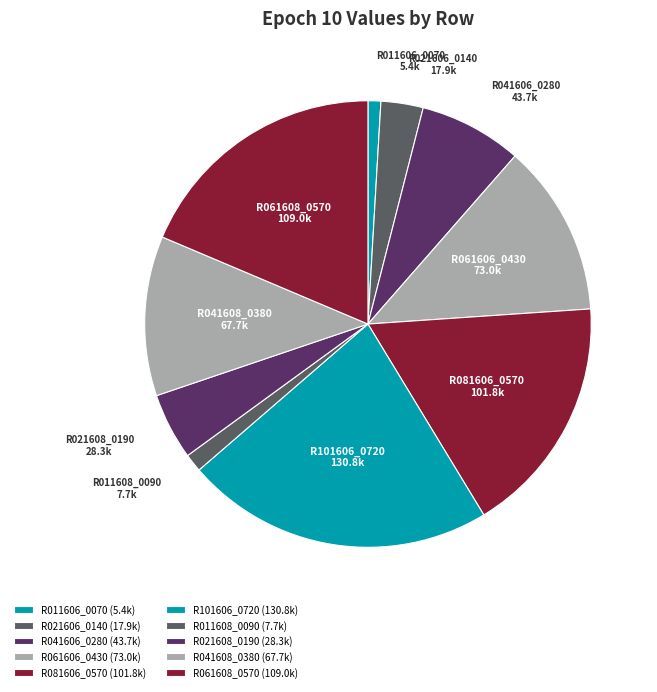

What is the ratio of the value at R021606_0140 to the value at R011606_0070?

3.3